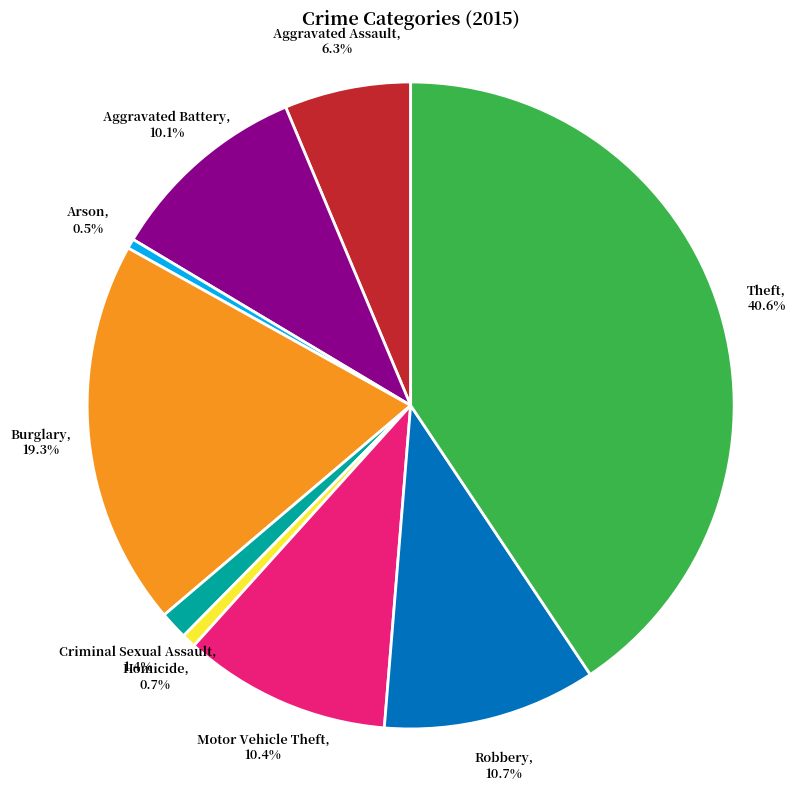

To the nearest percent, what portion does Aggravated Assault represent?

6%